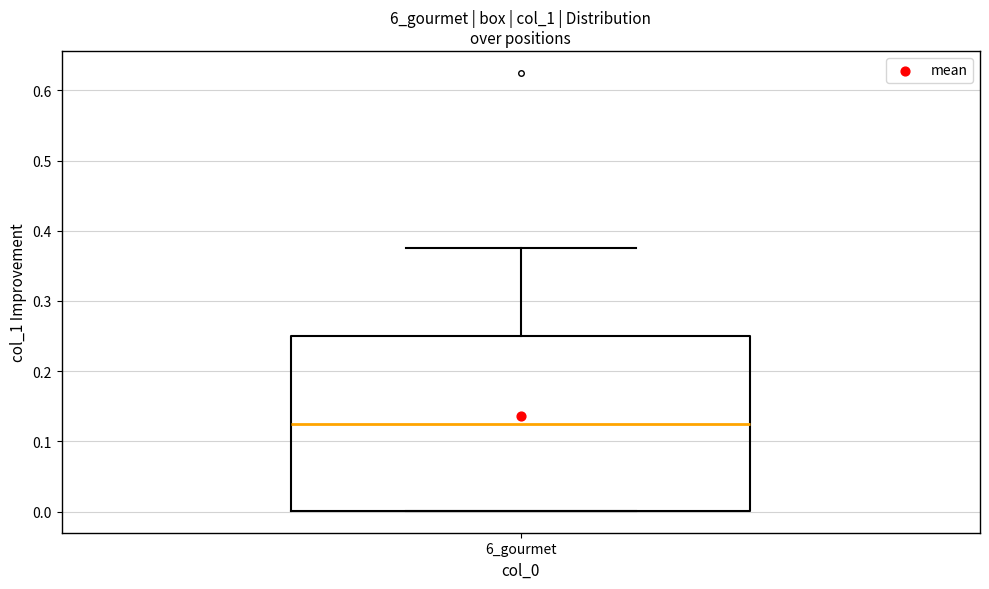

Transcribe this box plot: give where the median line is, the range the box spans, and where the two whiskers end, as read against the y-axis. The values are not printed on the chart, so give them approximately, as read against the axis.

median 0.13, box 0.00 to 0.25, whiskers 0.00 to 0.38